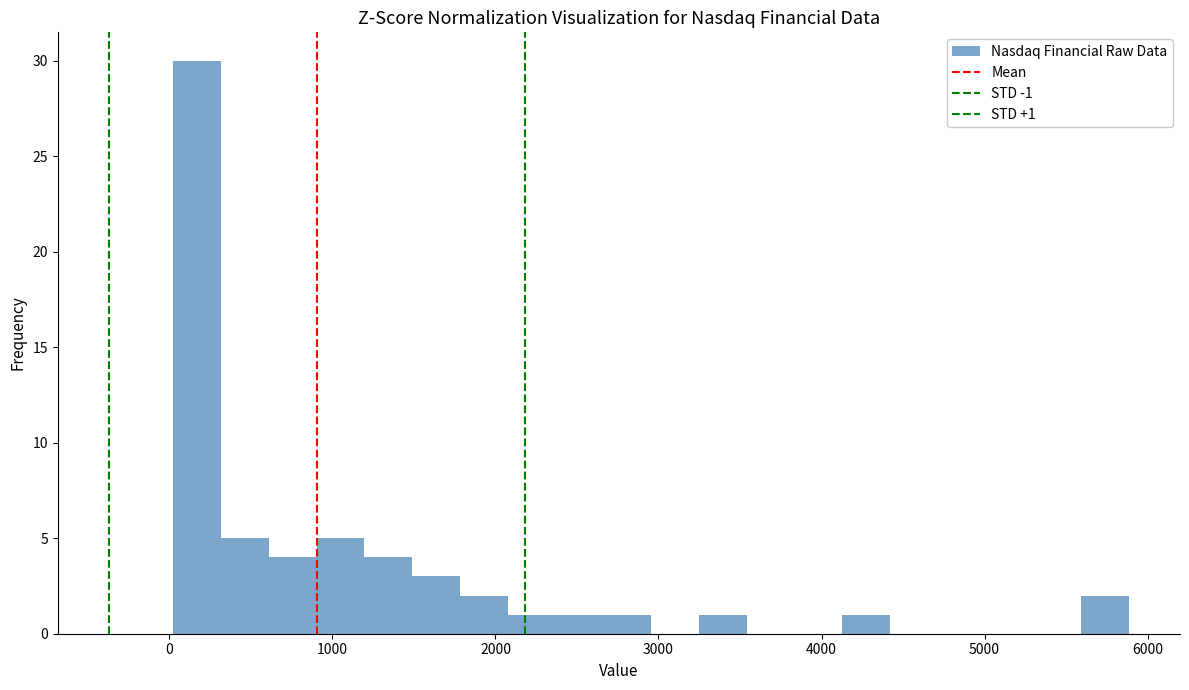

Read against the x-axis, roughly where is the centre of the tallest bar?

200